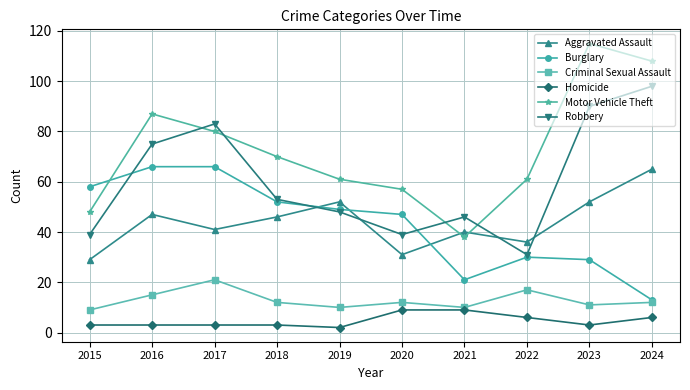

At 2015, list the series in order from smallest to largest.

Homicide, Criminal Sexual Assault, Aggravated Assault, Robbery, Motor Vehicle Theft, Burglary